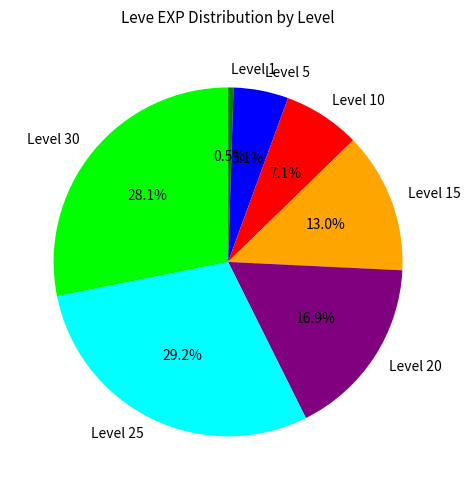

Is the sum of Level 10 and Level 5 greater than half?

No